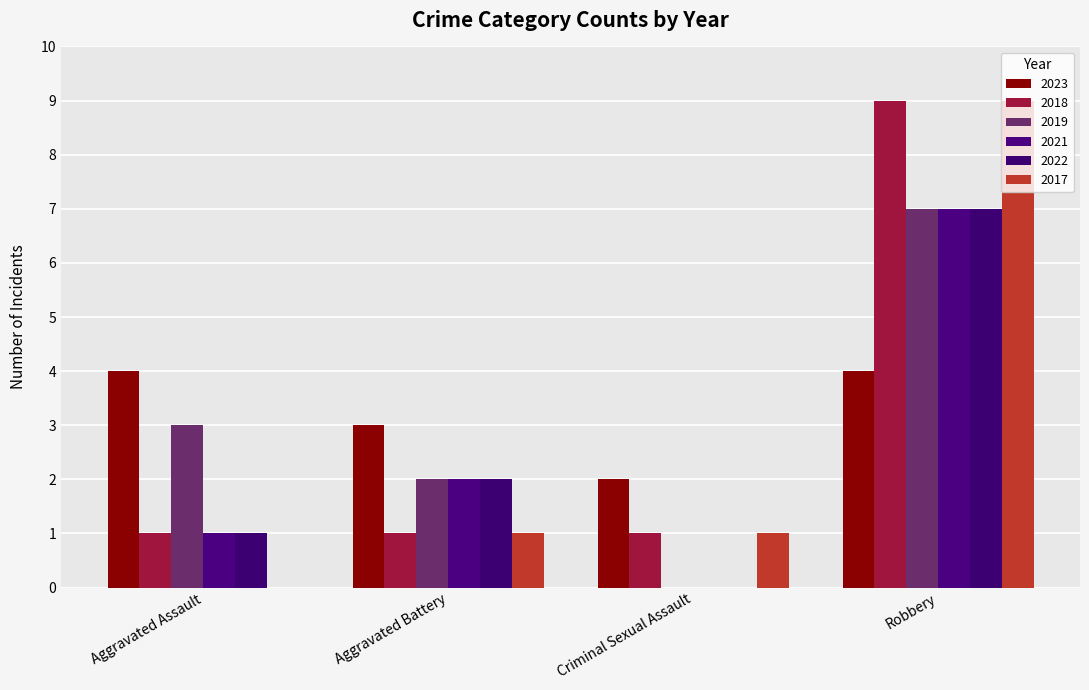

Rank the categories by 2021 value from lowest to highest.

Criminal Sexual Assault, Aggravated Assault, Aggravated Battery, Robbery